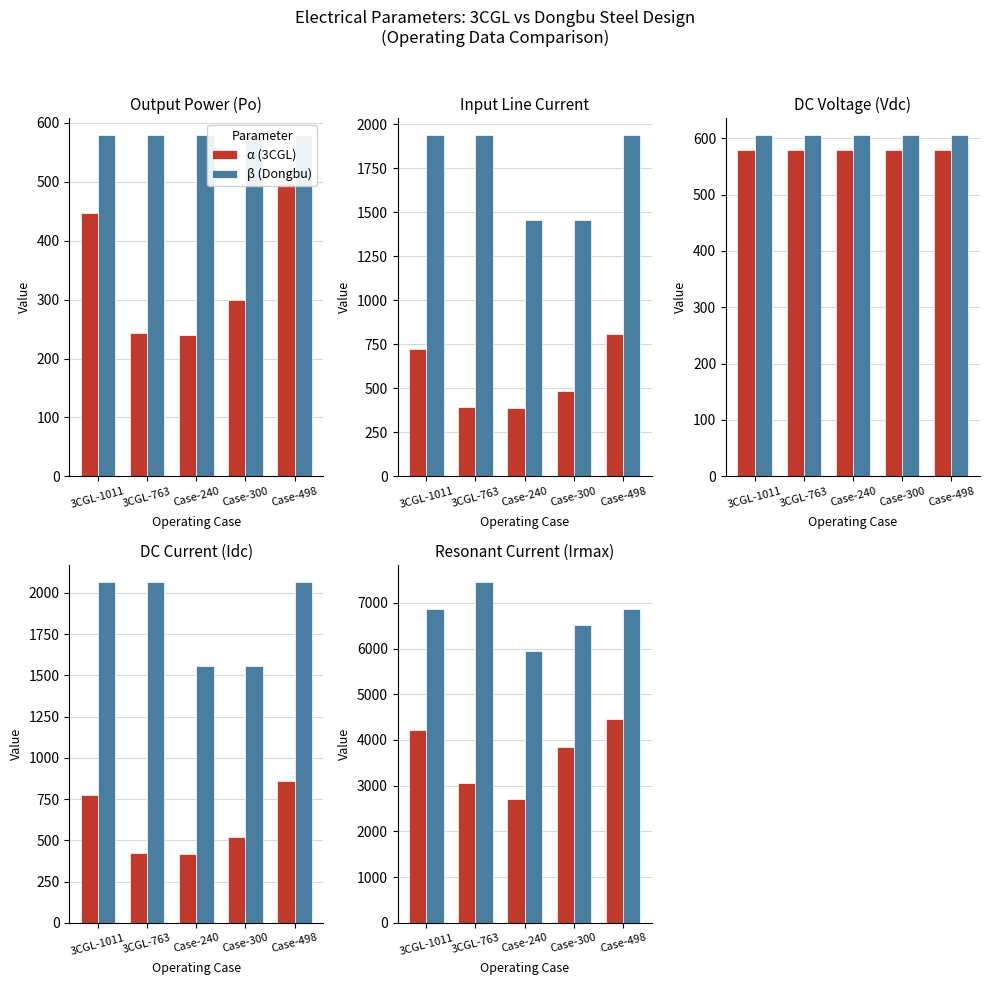

What is the sum of the β (Dongbu) values at 3CGL-763 and Case-300?

13965.2